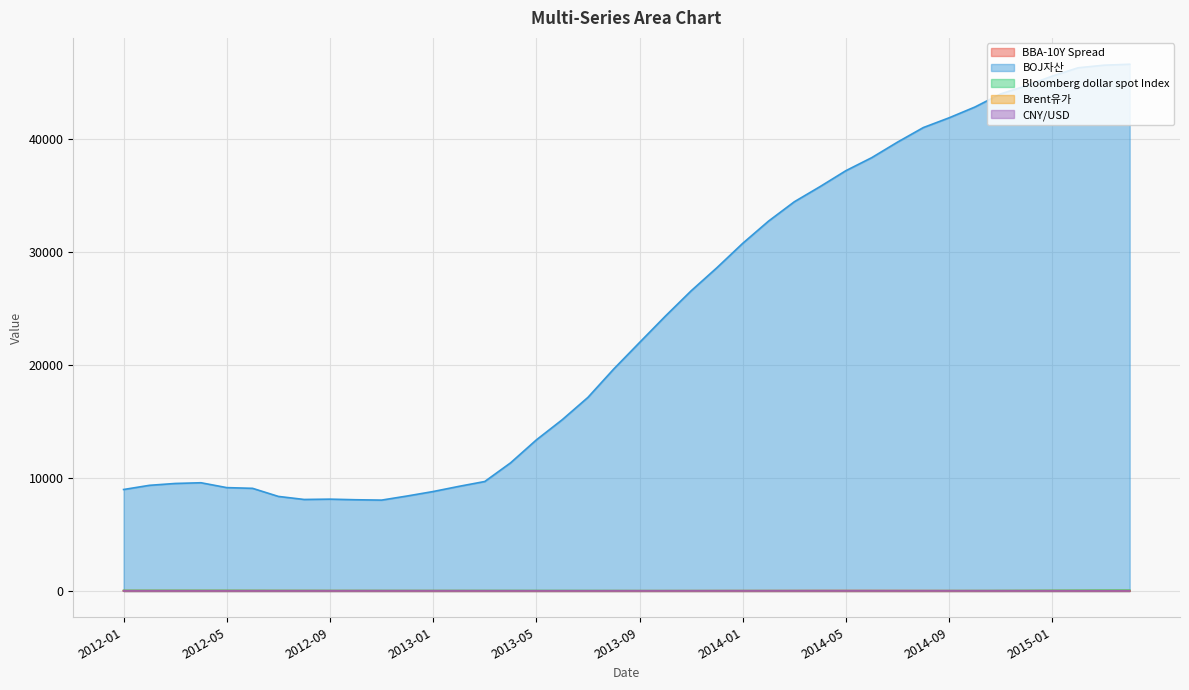

Which label corresponds to the largest value in the chart?

2015-04